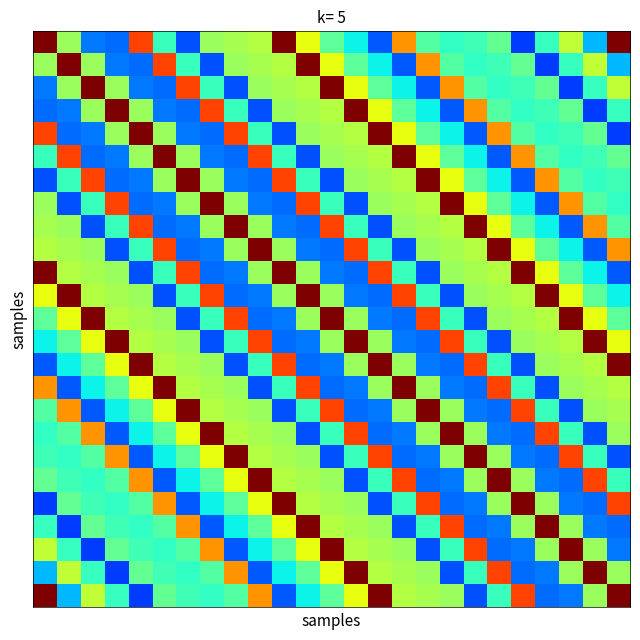

What is the maximum value shown in the chart?

1.0